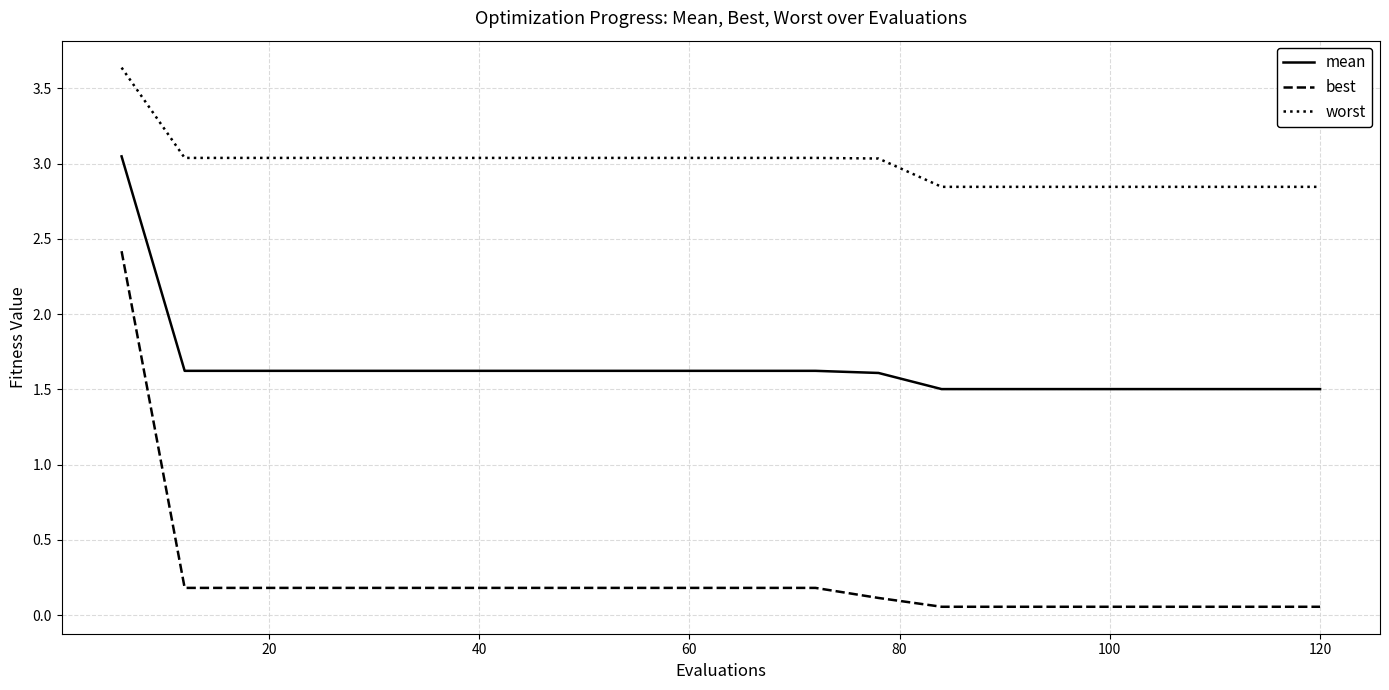

True or false: mean and worst cross at least once.

False